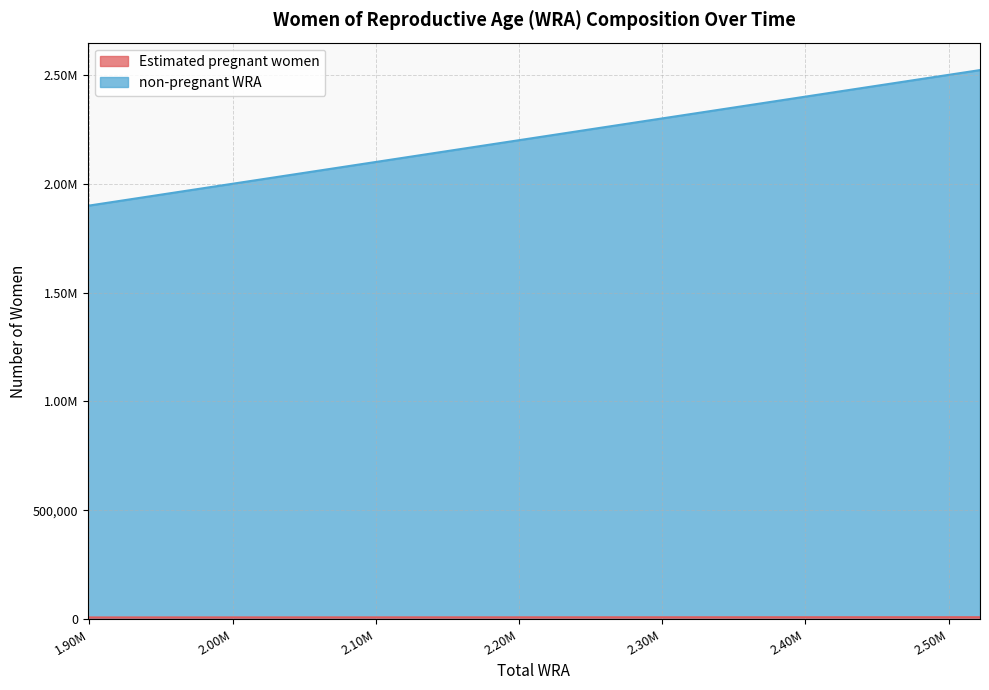

Is it true that non-pregnant WRA equals 1269947.4 at 2085600?

False